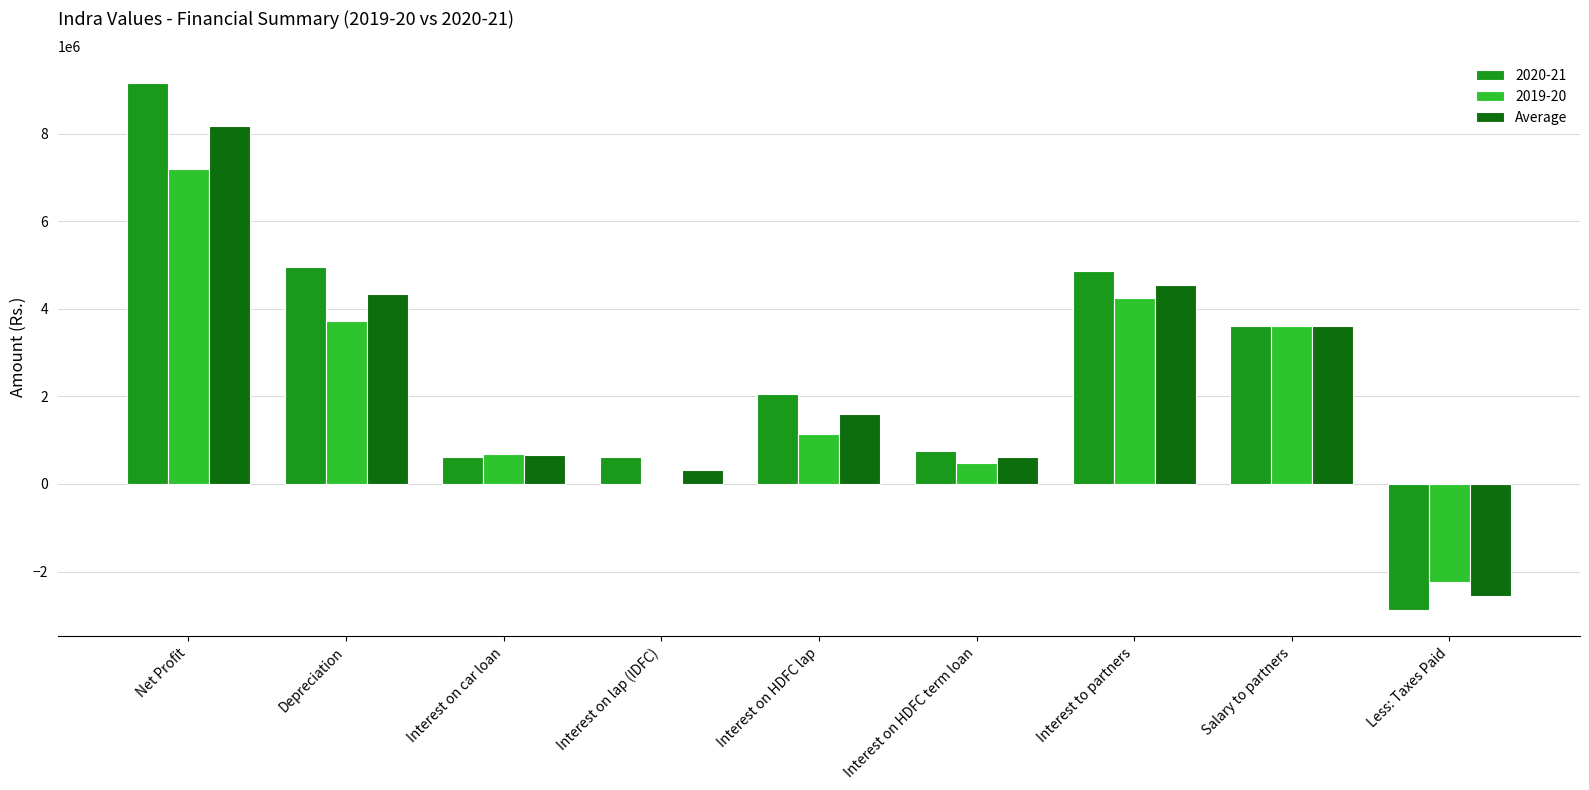

Are the bars horizontal?

No